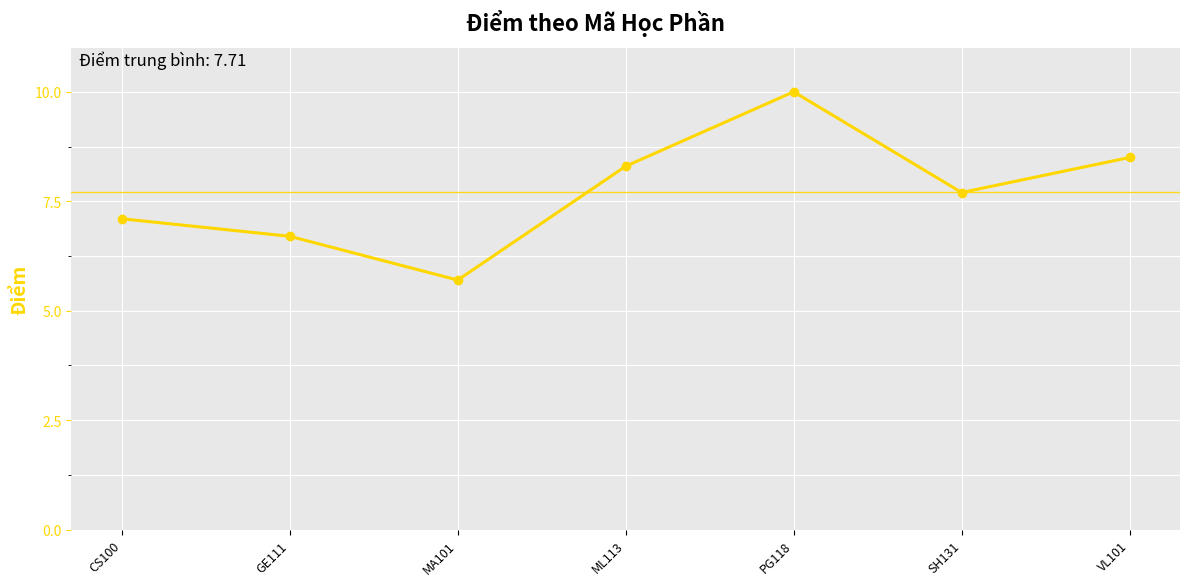

What is the maximum value shown in the chart?

10.0